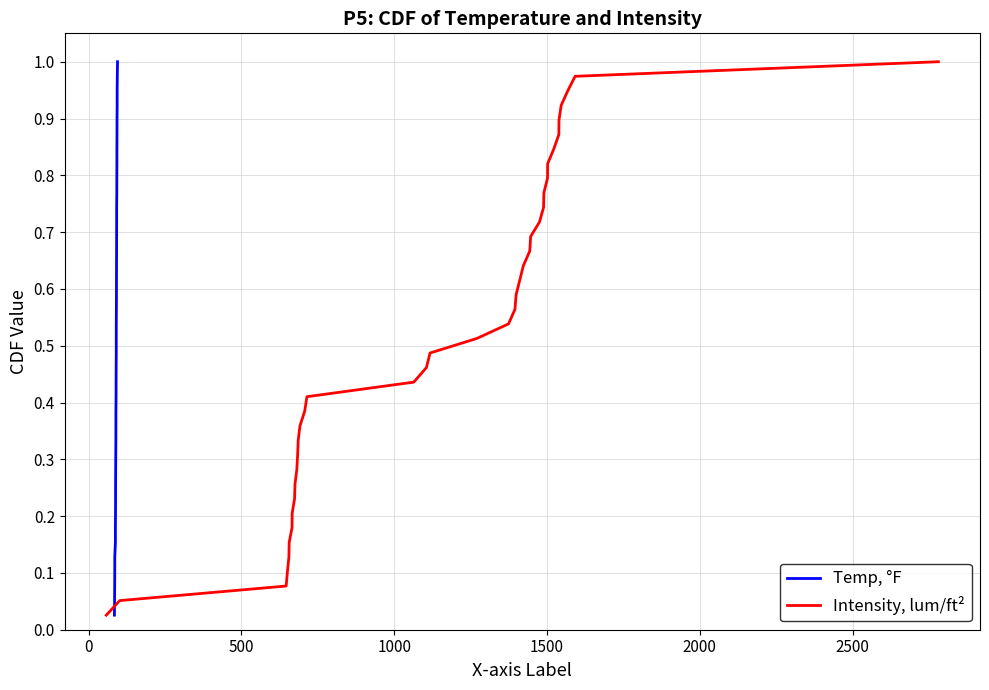

Reading right to left, list all the values displayed in this chart.

Temp, °F: 1.0	1.0	0.9	0.9	0.9	0.9	0.8	0.8	0.8	0.8	0.7	0.7	0.7	0.7	0.6	0.6	0.6	0.6	0.5	0.5	0.5	0.5	0.4	0.4	0.4	0.4	0.3	0.3	0.3	0.3	0.2	0.2	0.2	0.2	0.1	0.1	0.1	0.1	0.0
Intensity, lum/ft²: 1.0	1.0	0.9	0.9	0.9	0.9	0.8	0.8	0.8	0.8	0.7	0.7	0.7	0.7	0.6	0.6	0.6	0.6	0.5	0.5	0.5	0.5	0.4	0.4	0.4	0.4	0.3	0.3	0.3	0.3	0.2	0.2	0.2	0.2	0.1	0.1	0.1	0.1	0.0